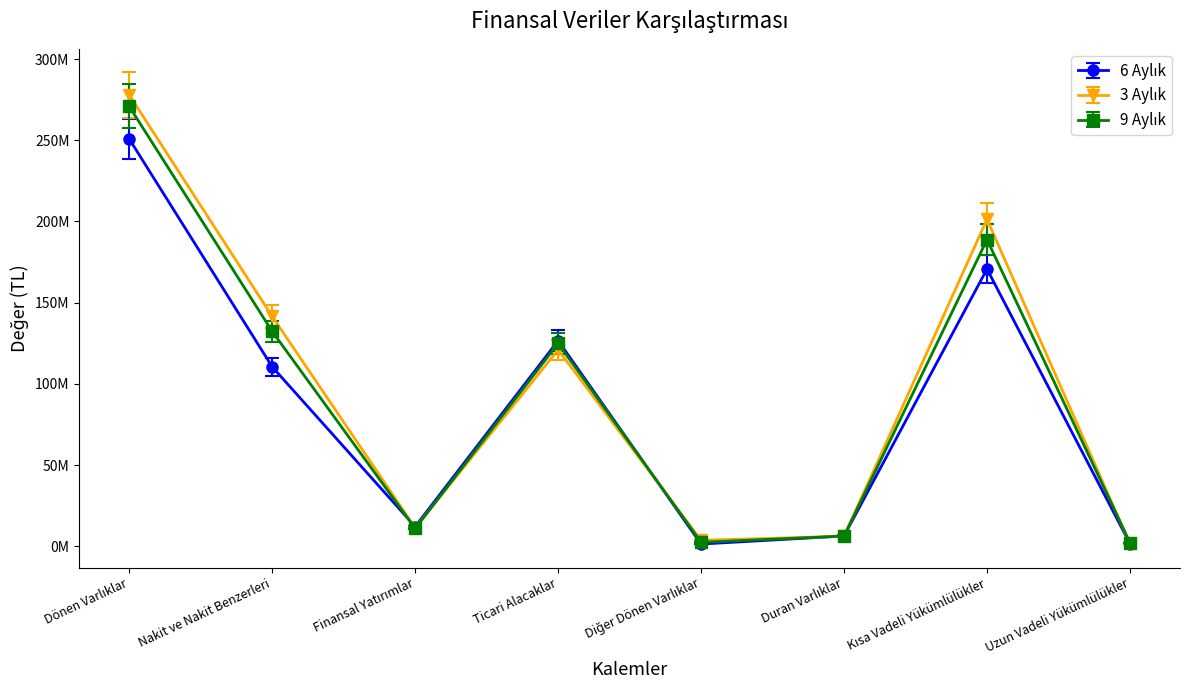

Between Diğer Dönen Varlıklar and Kısa Vadeli Yükümlülükler, which series saw the biggest shift?

3 Aylık